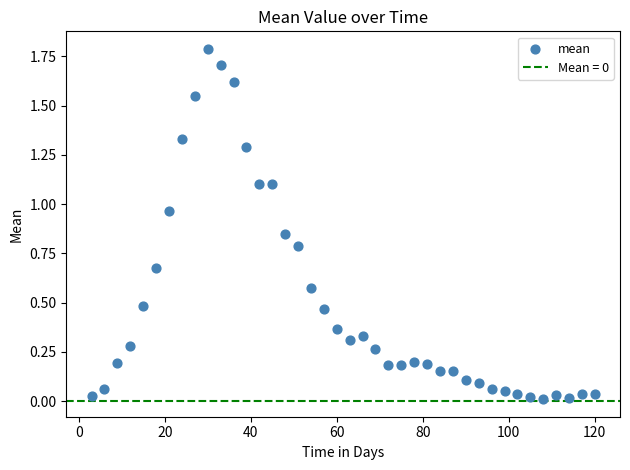

What is the range of X values (max minus min)?

117.0